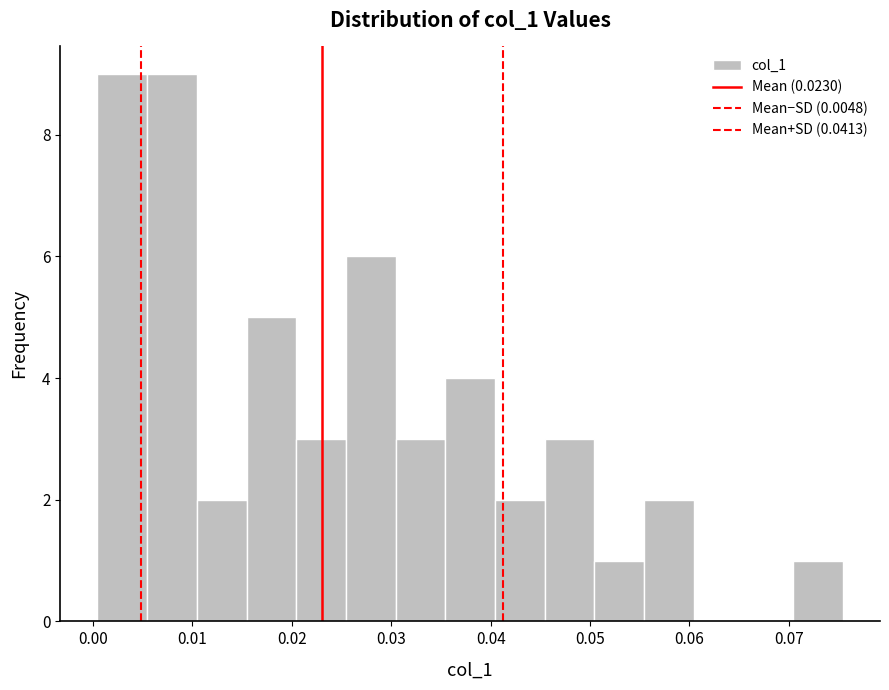

Reading left to right, list every bar in this chart as the range it spans on the x-axis followed by its height. Neither the bar edges nor the heights are printed on the chart, so give them approximately, as read against the axes.

0.000 to 0.005: 9
0.005 to 0.010: 9
0.010 to 0.015: 2
0.015 to 0.020: 5
0.020 to 0.025: 3
0.025 to 0.030: 6
0.030 to 0.035: 3
0.035 to 0.040: 4
0.040 to 0.045: 2
0.045 to 0.050: 3
0.050 to 0.055: 1
0.055 to 0.060: 2
0.060 to 0.065: 0
0.065 to 0.070: 0
0.070 to 0.075: 1